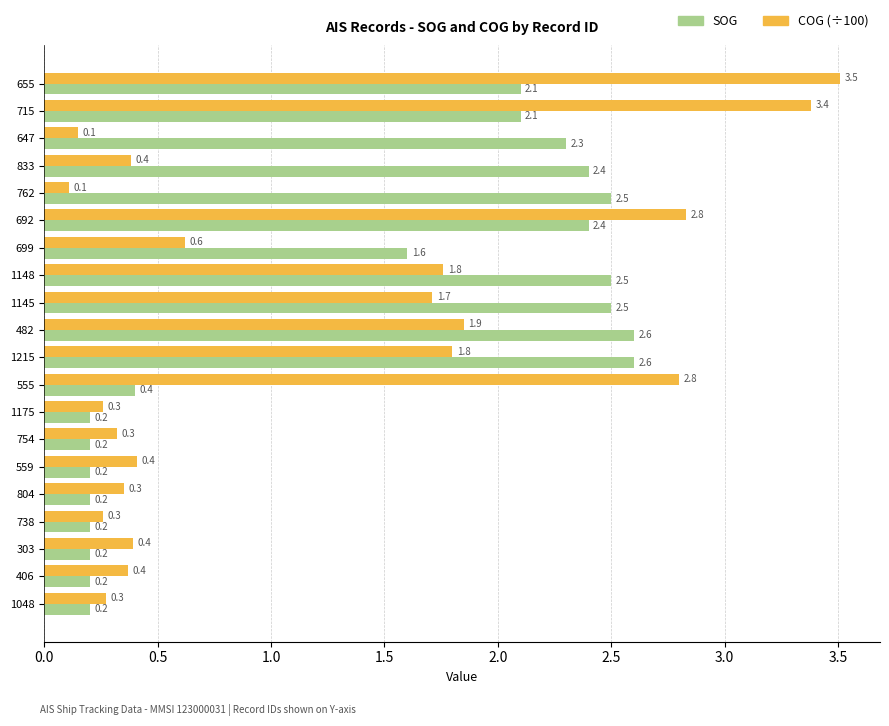

What is the minimum value for SOG?

0.2